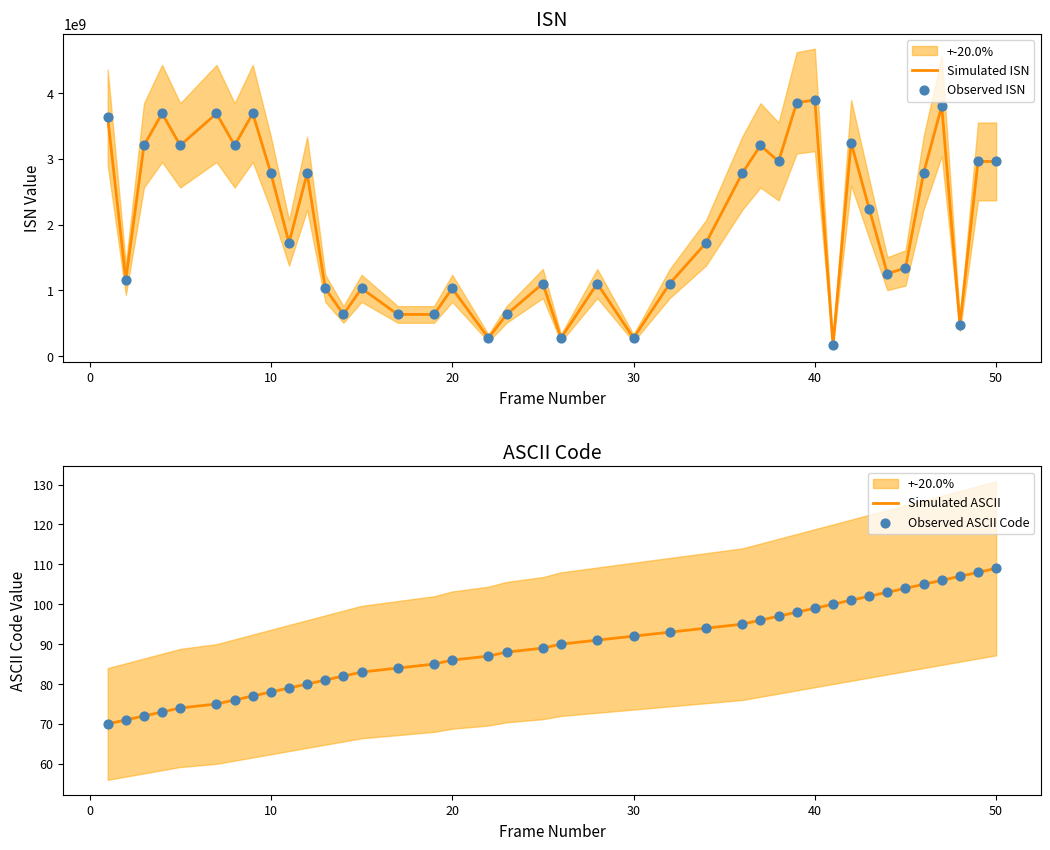

At how many categories does at least one series exceed 800251466?

31